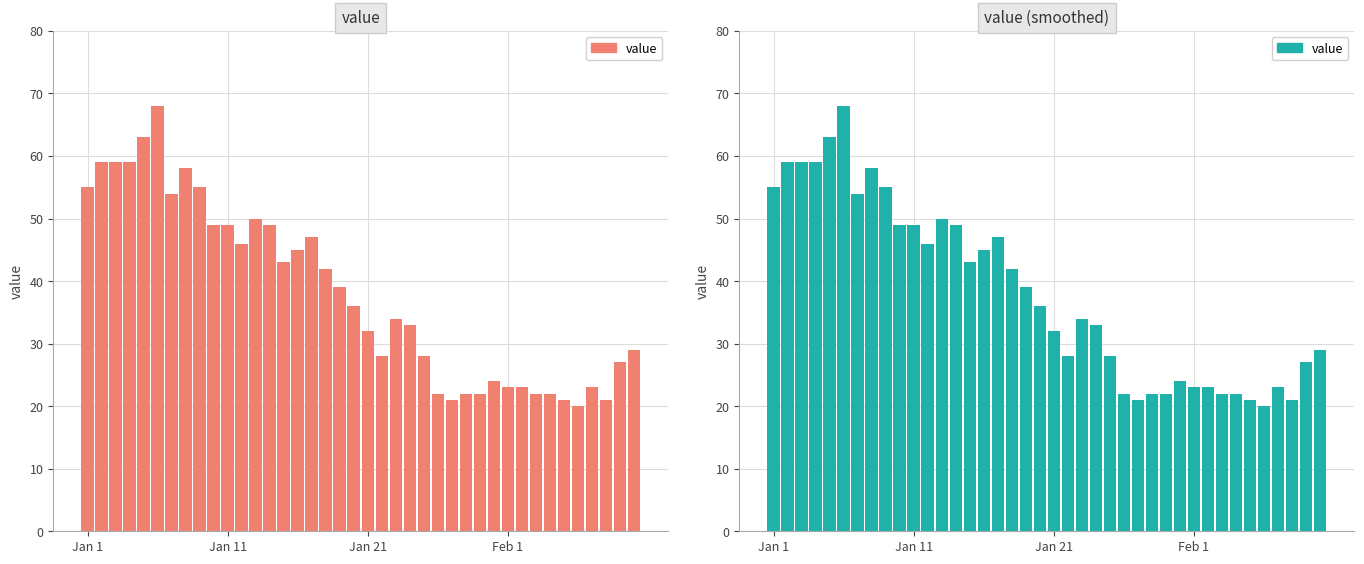

Are the bars horizontal?

No